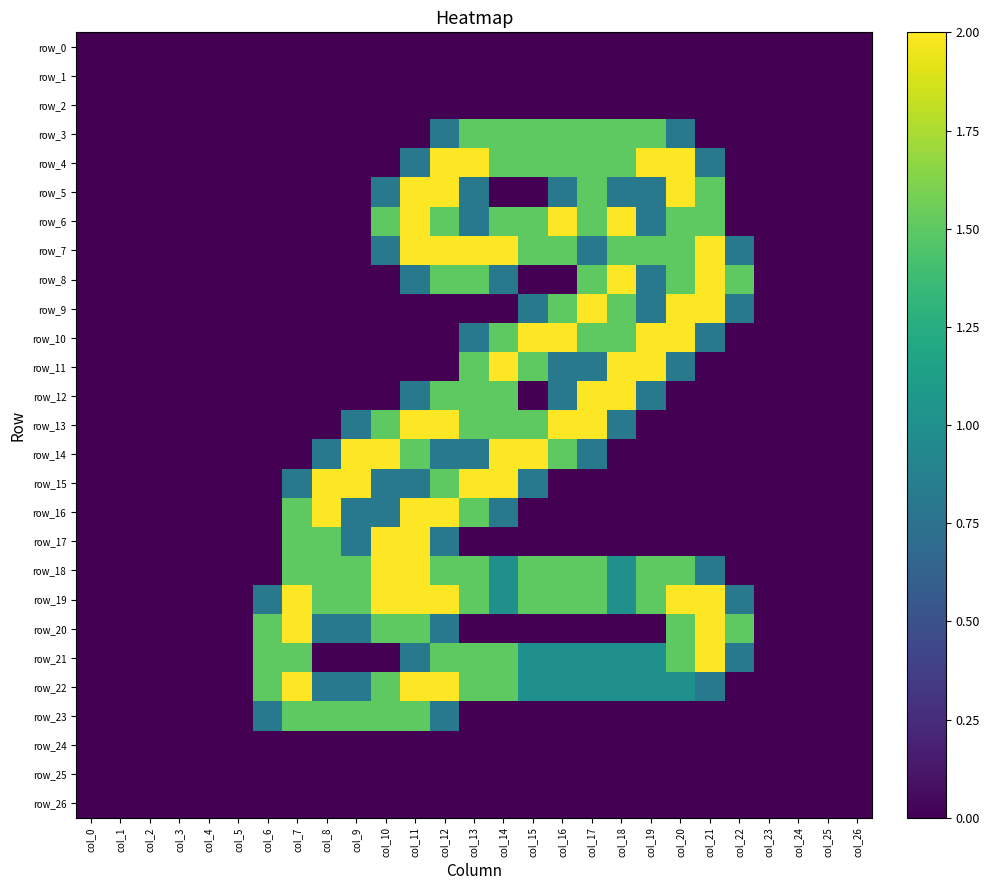

What is the maximum value for row_14?

2.0